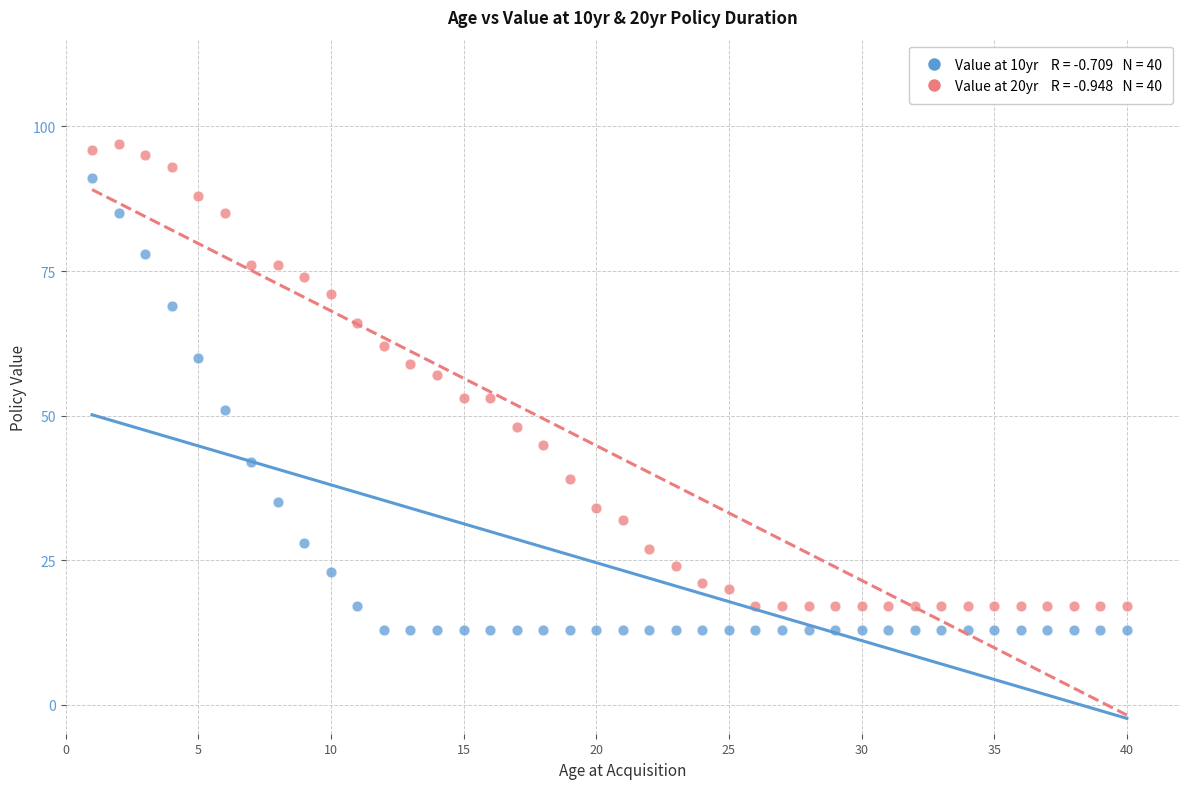

Across all data points, what is the range of Y values (max minus min)?

84